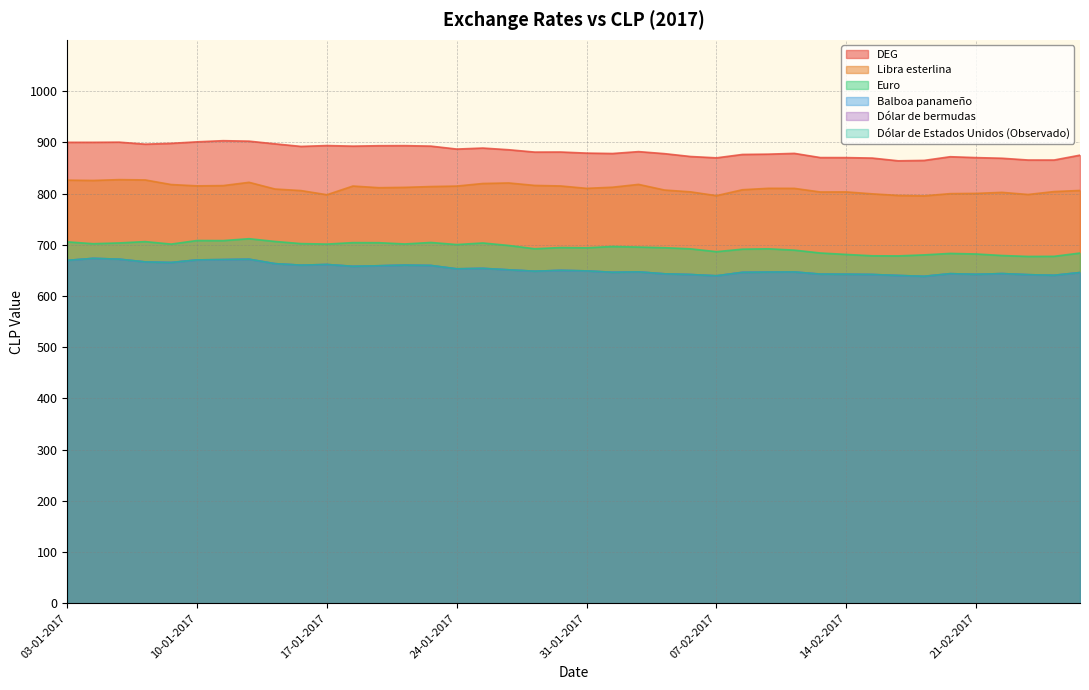

The value of Dólar de bermudas at 04-01-2017 is 980.3. True or false?

False